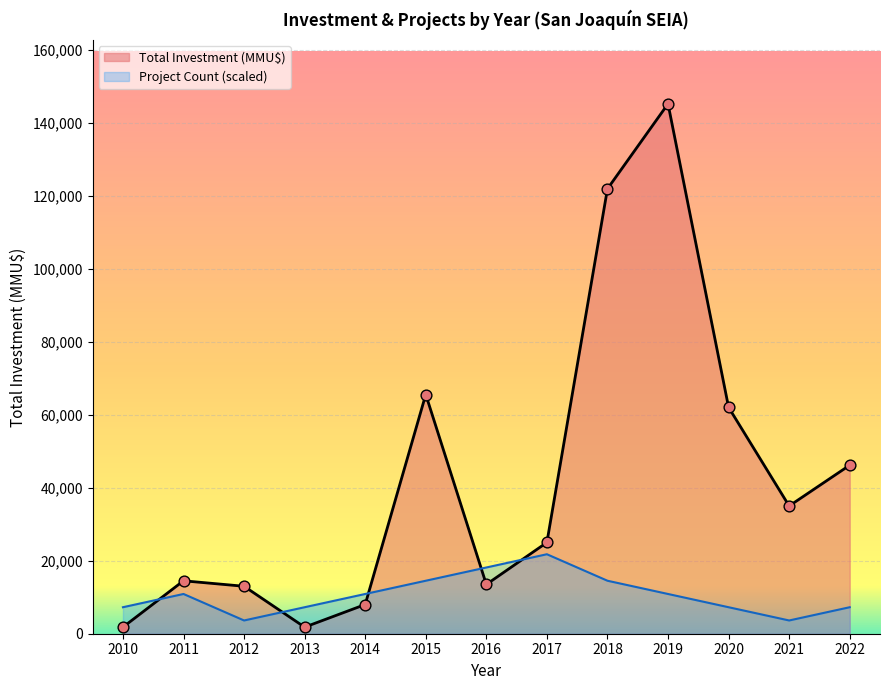

Which series reaches the minimum Y coordinate?

Total Investment (MMU$)